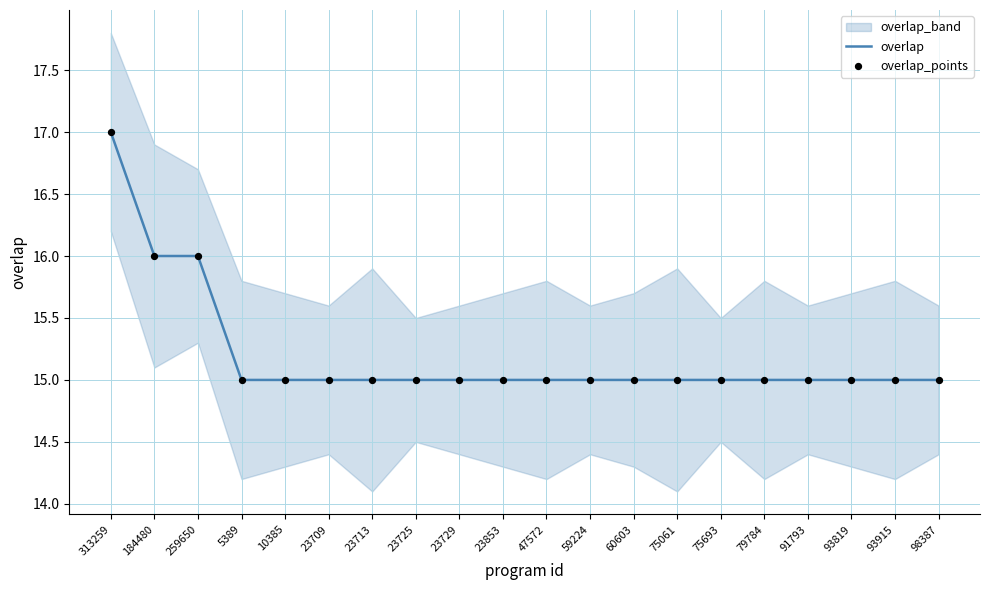

At how many categories does at least one series exceed 15?

3